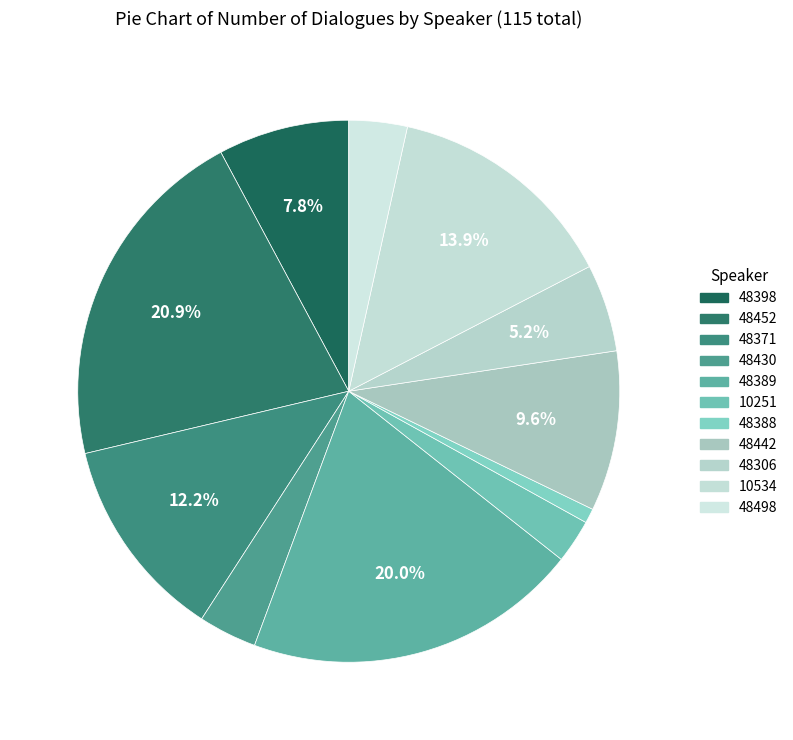

Which category has the biggest portion of the pie?

48452